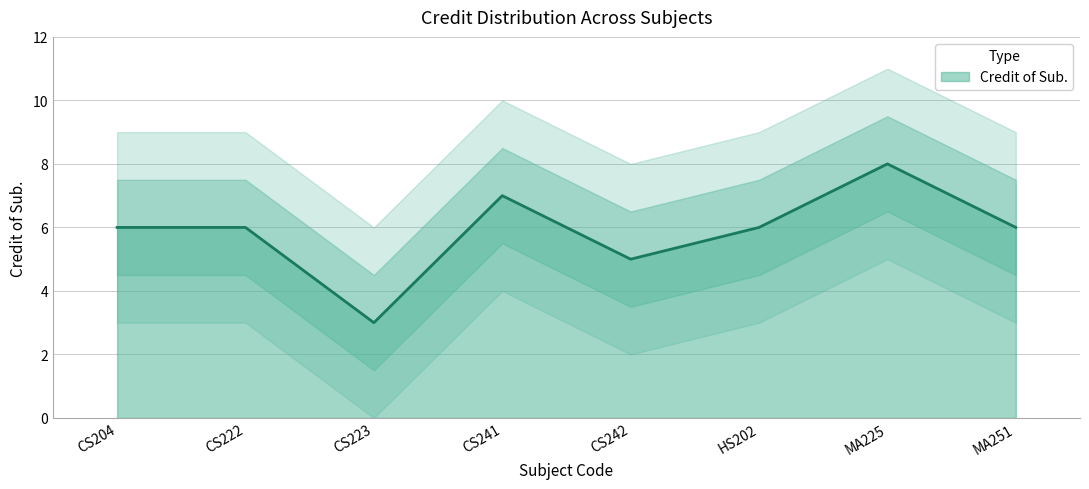

What is the greatest value displayed?

8